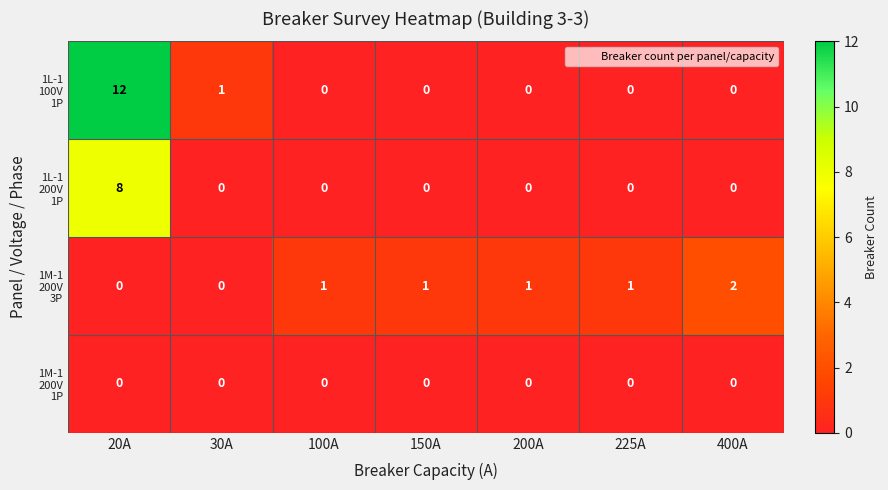

What is the maximum value shown in the chart?

12